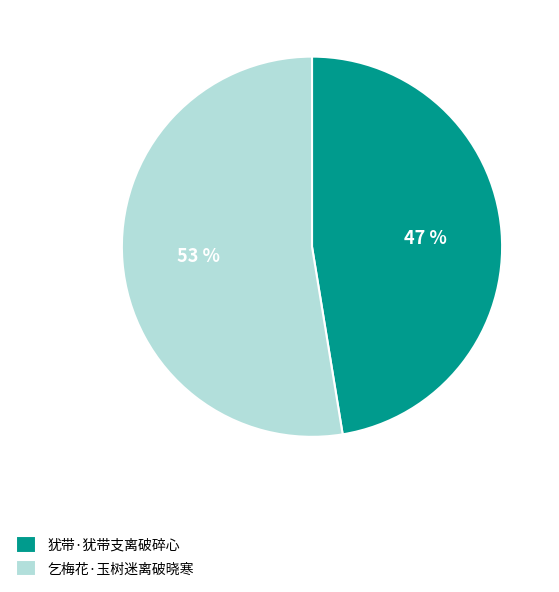

To the nearest percent, what is the average slice percentage?

50%